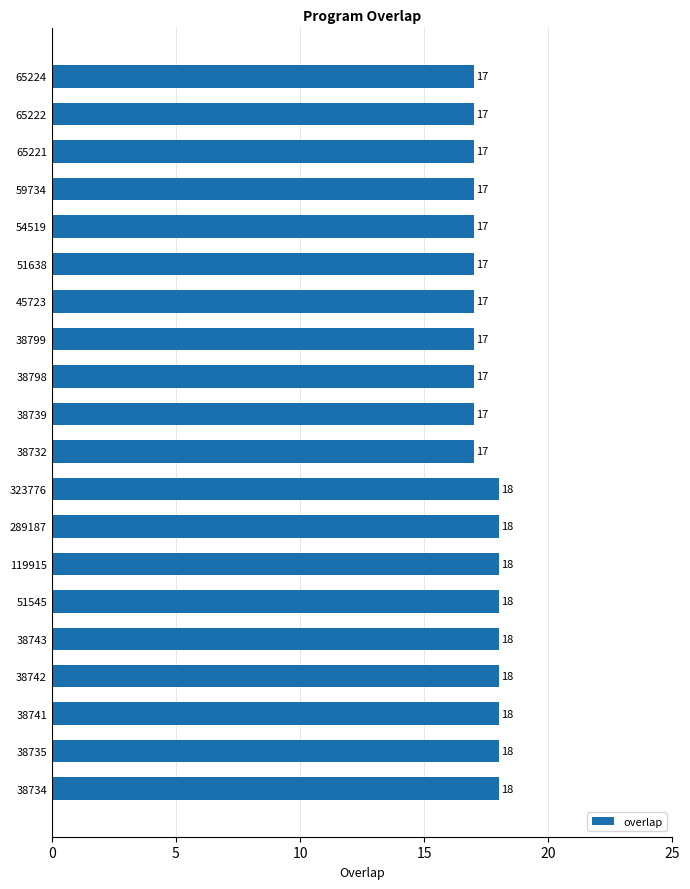

Is it true that the value at 38741 is 18?

True